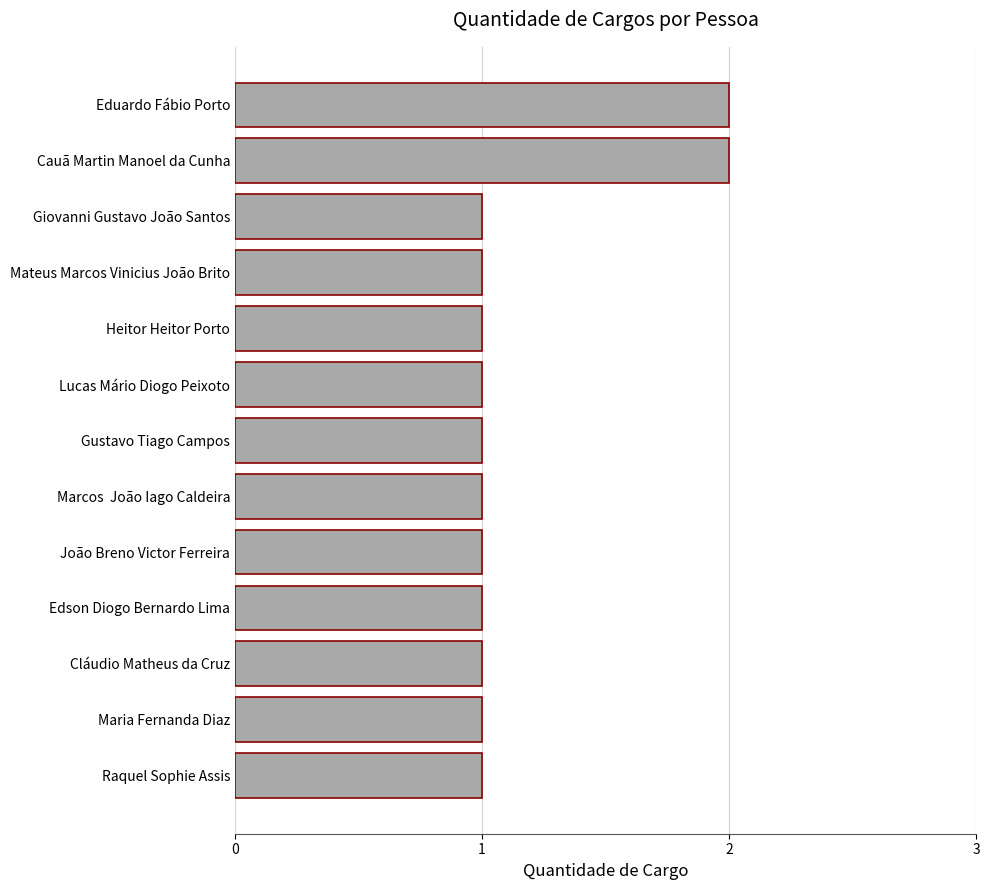

How many values are between 1 and 2?

13